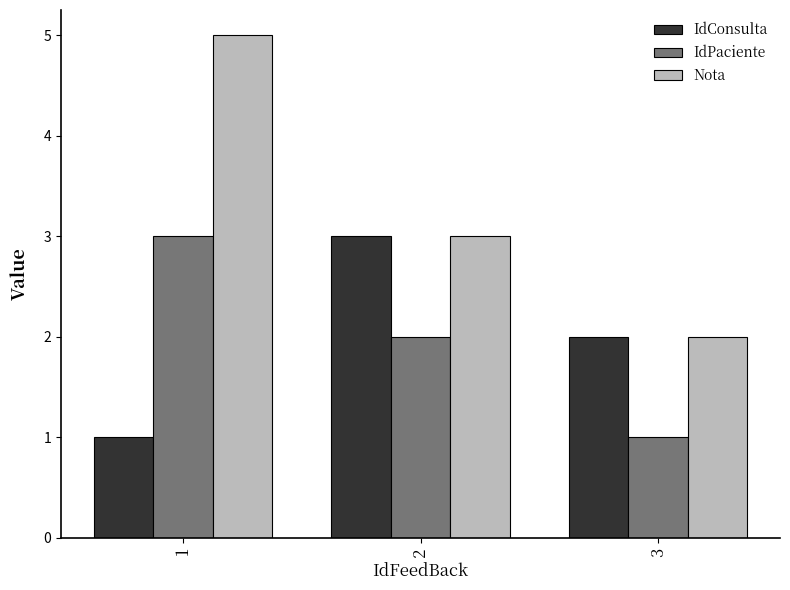

Which series has the largest total across all categories?

Nota